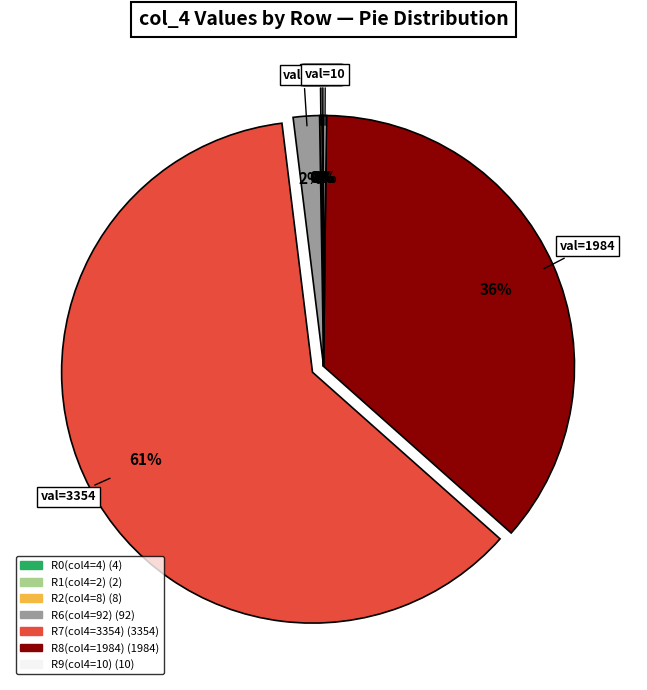

Is there any slice that represents more than half of the pie?

Yes